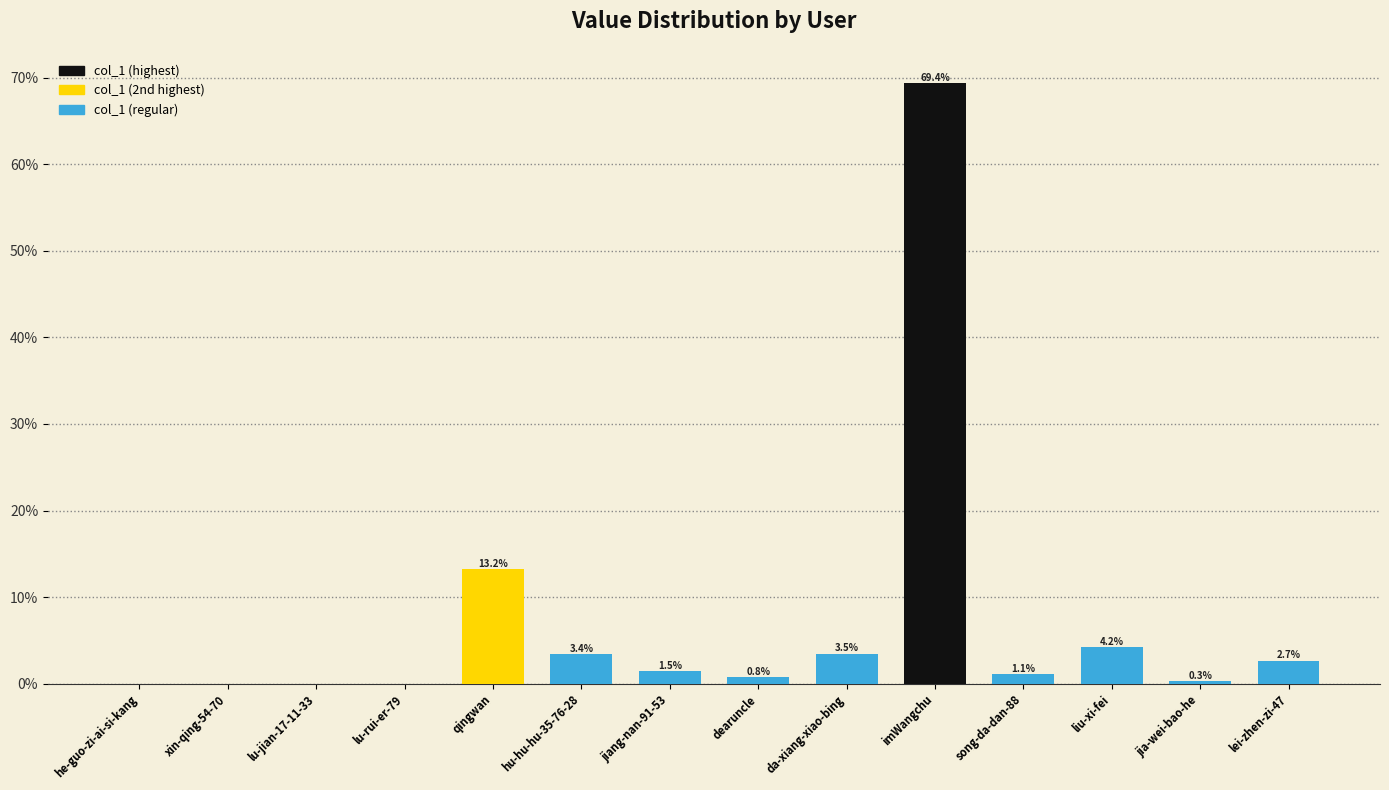

Where is the data nearest to the value 34?

qingwan